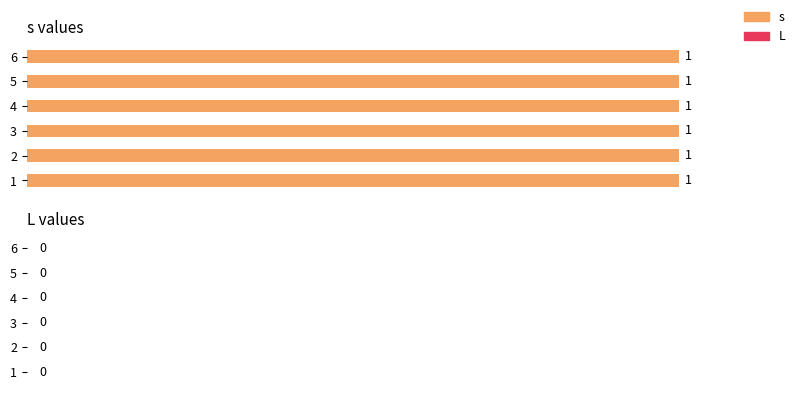

Is the value of s at 5 greater than the value of L at 3?

Yes